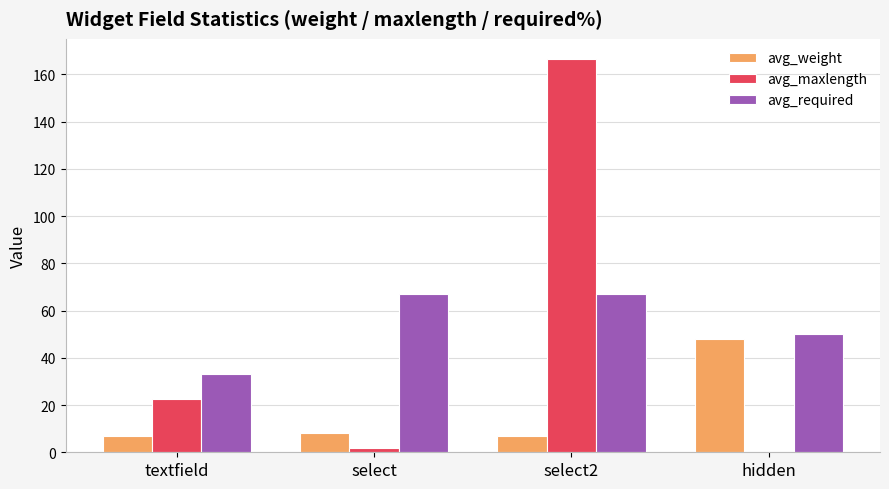

What are all the series names shown in the legend?

avg_weight, avg_maxlength, avg_required